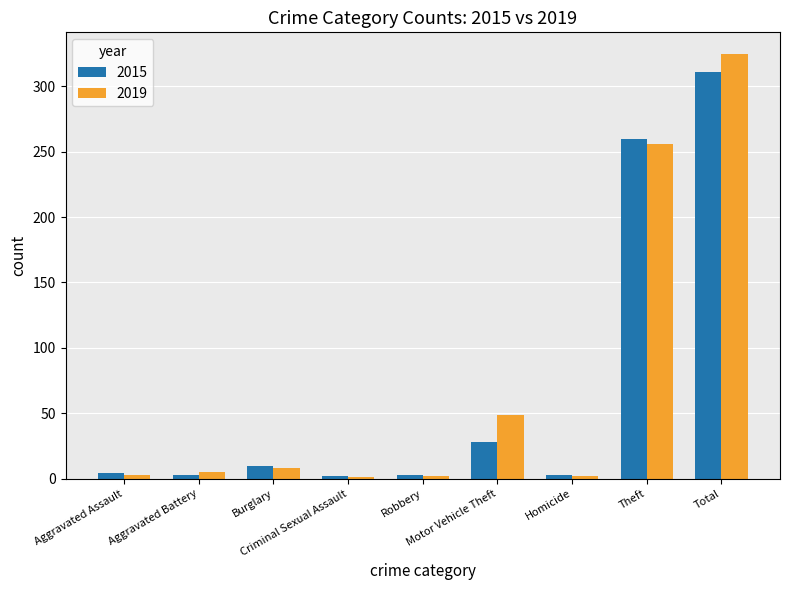

What is the highest value of the 2019 series?

325